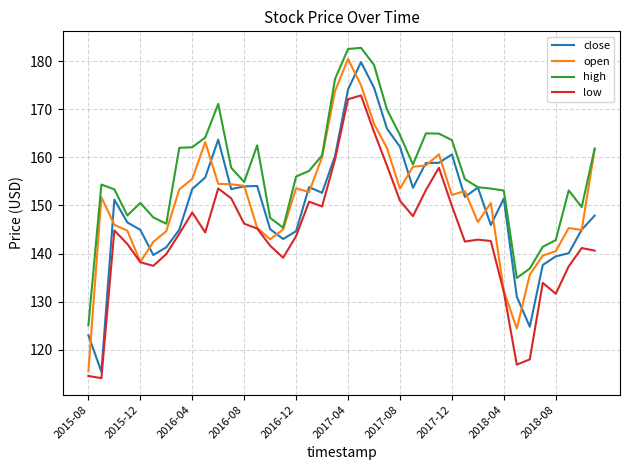

What is the minimum value shown in the chart?

114.1